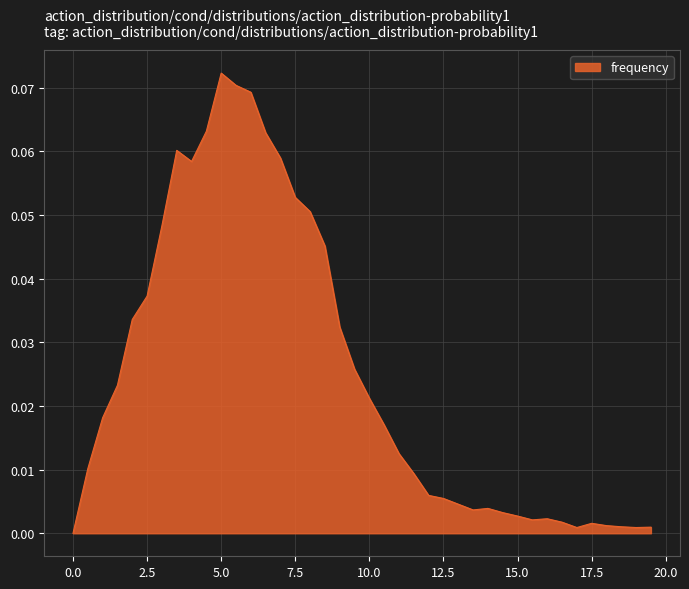

How many lines are shown in the chart?

1